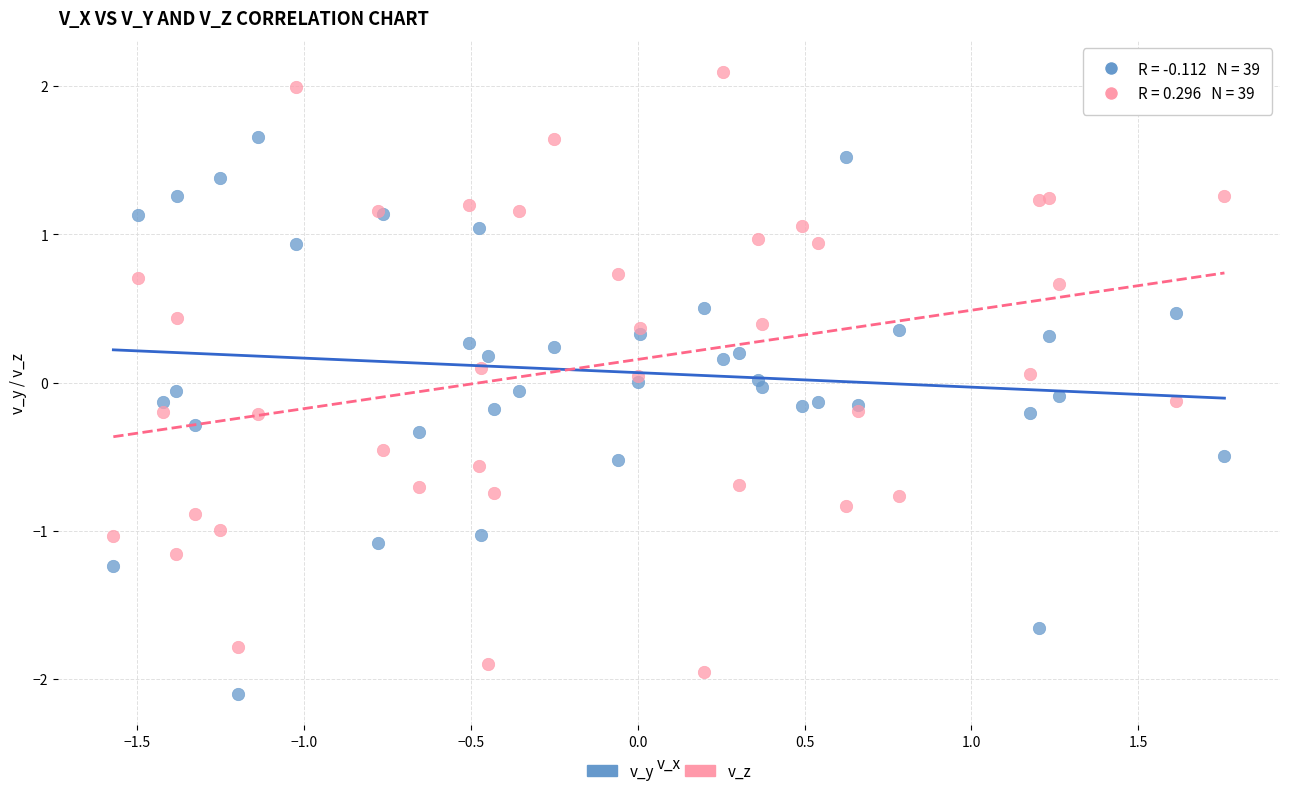

Which series reaches the maximum Y coordinate?

v_z